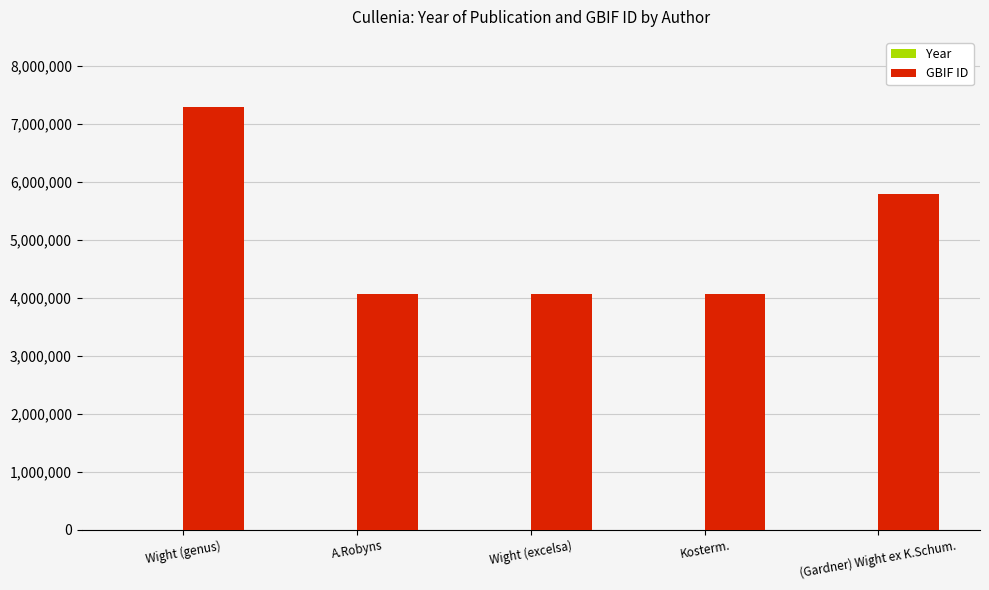

The value of GBIF ID at (Gardner) Wight ex K.Schum. is 8484062. True or false?

False